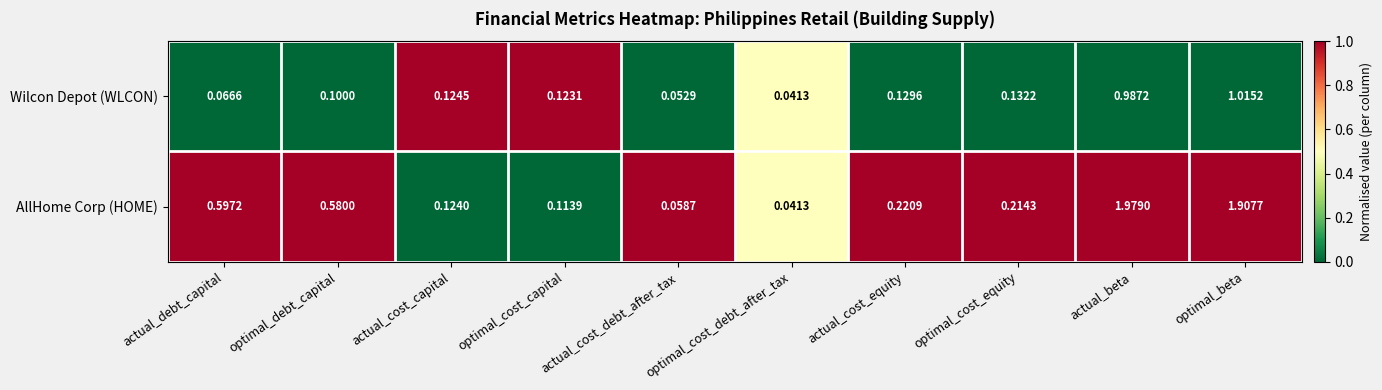

Is the value of Wilcon Depot (WLCON) at actual_cost_equity greater than the value of AllHome Corp (HOME) at optimal_beta?

No